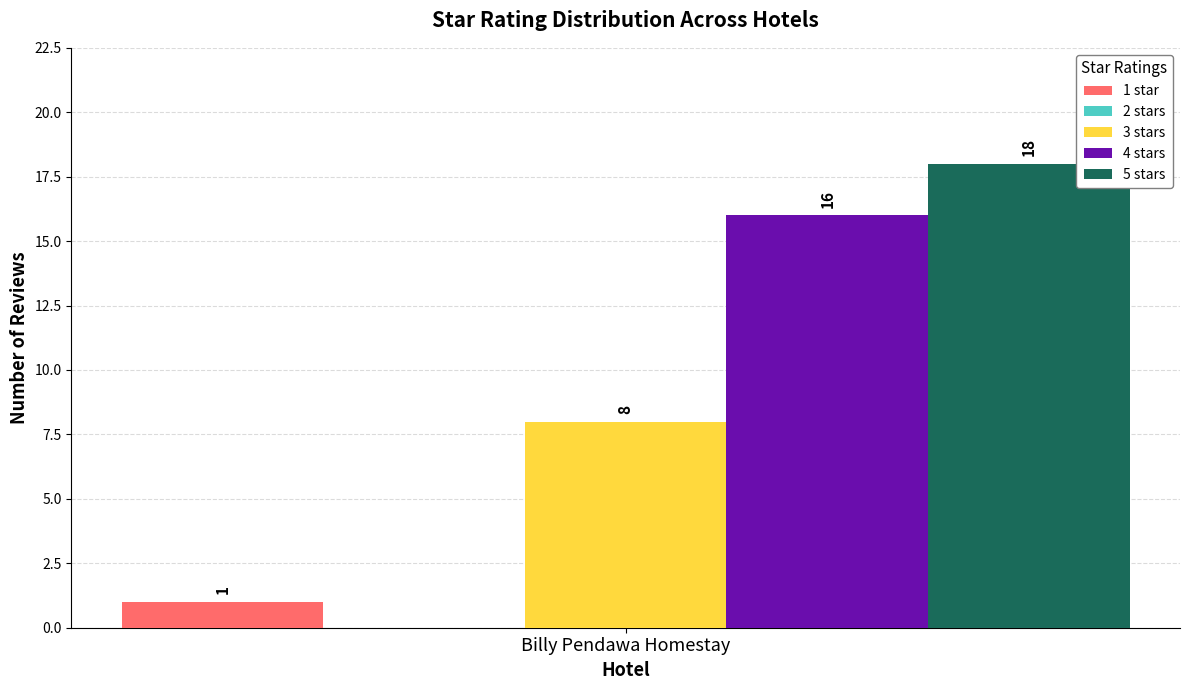

What is the highest value of the 4 stars series?

16